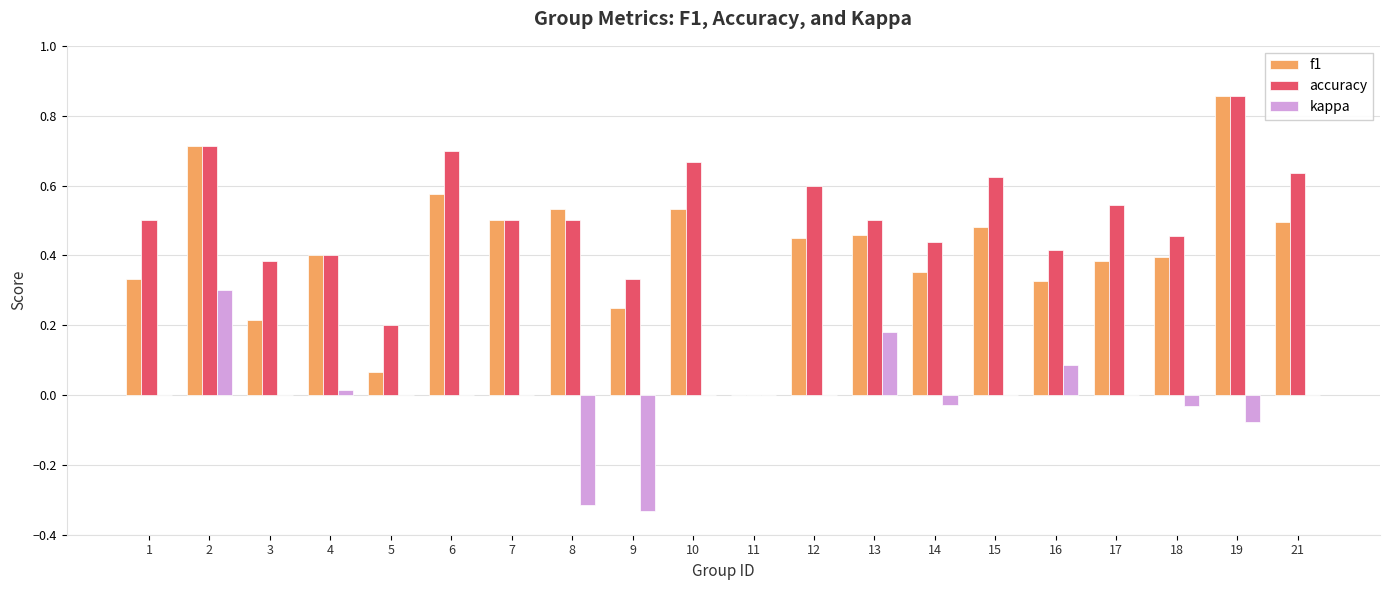

What is the sum of all f1 values?

8.3